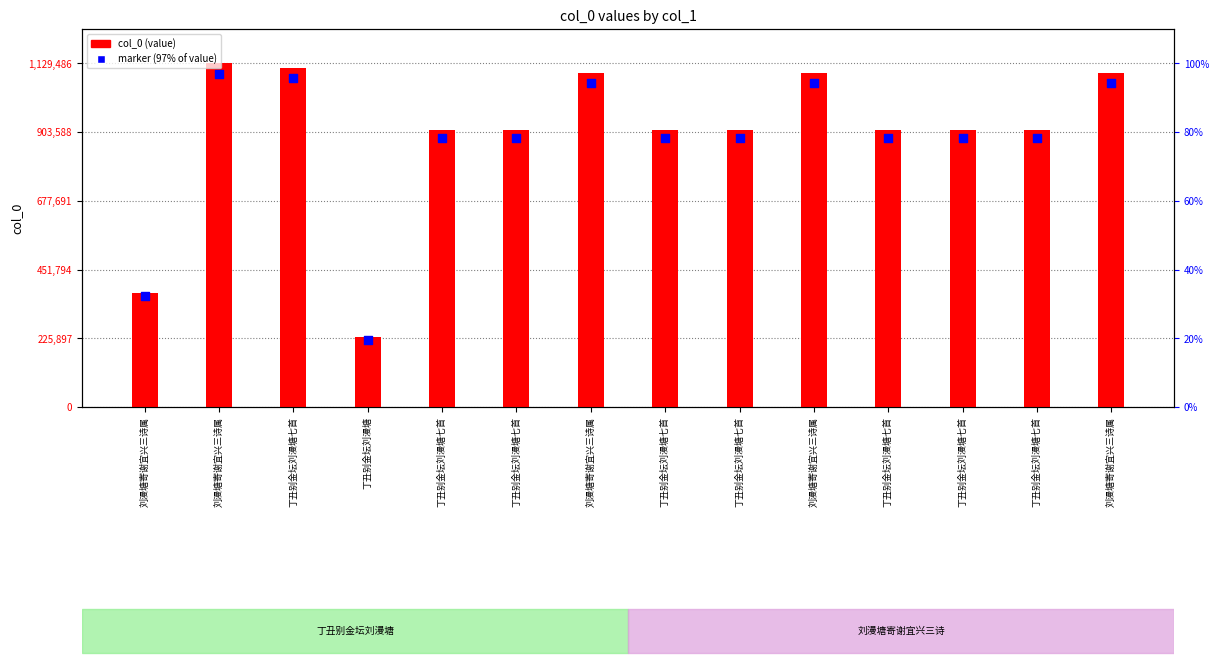

At how many categories does at least one series exceed 503669?

12